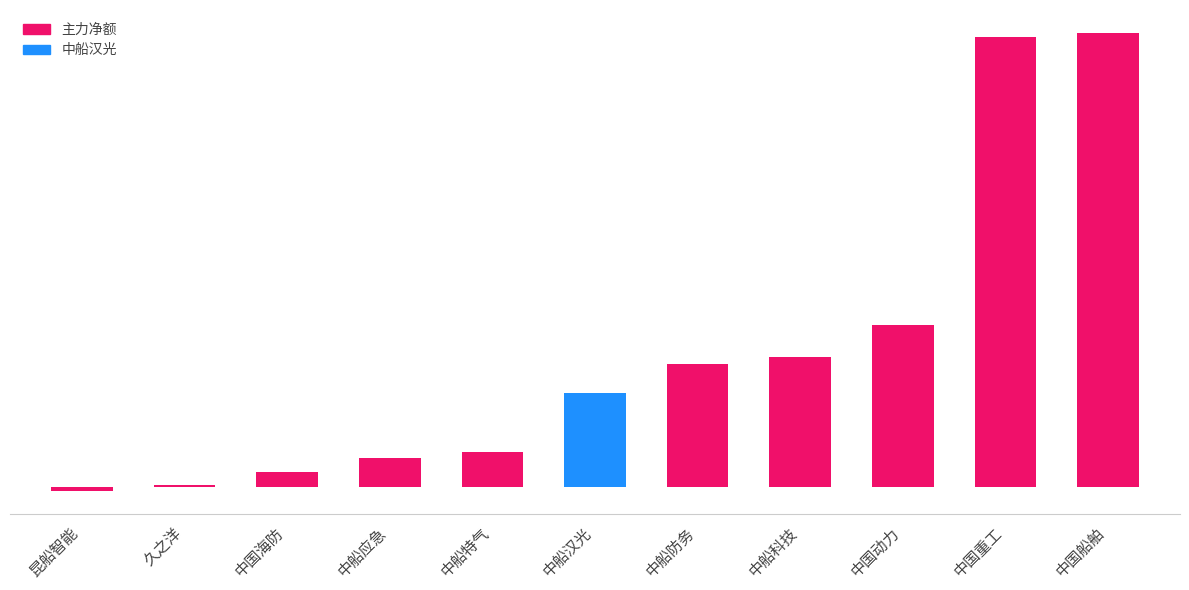

Rank the categories by value from highest to lowest.

中国船舶, 中国重工, 中国动力, 中船科技, 中船防务, 中船汉光, 中船特气, 中船应急, 中国海防, 久之洋, 昆船智能